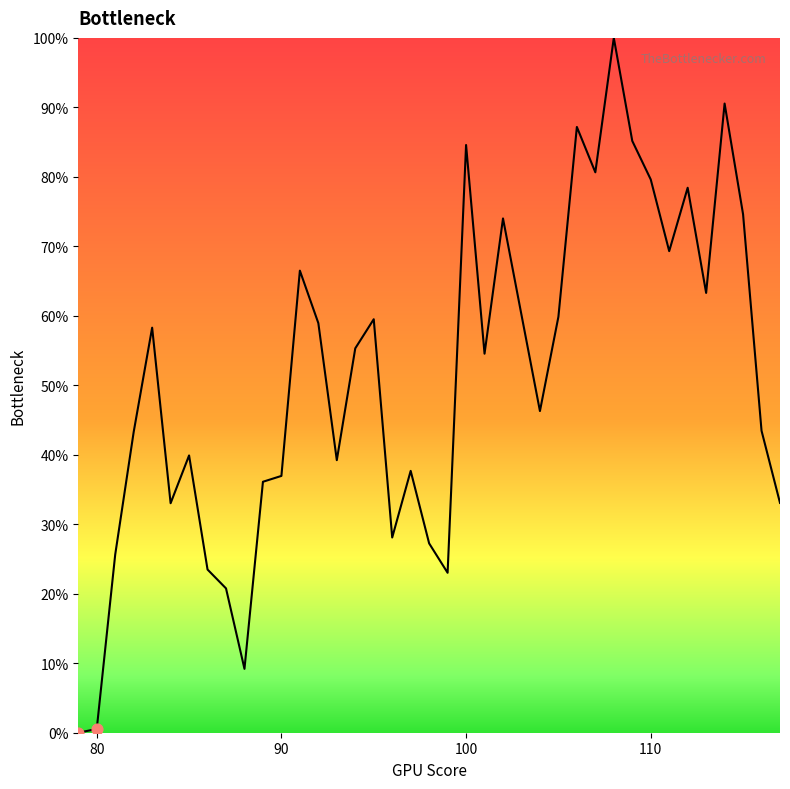

What is the greatest value displayed?

100.0